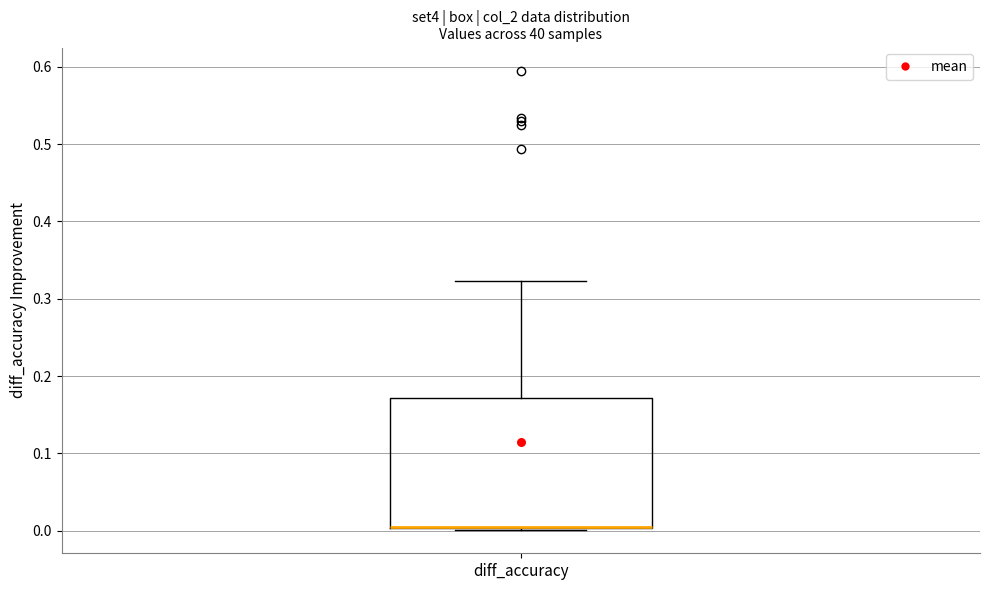

Where is the lower edge of the box for diff_accuracy on the y-axis? The values are not printed on the chart, so give them approximately, as read against the axis.

0.00